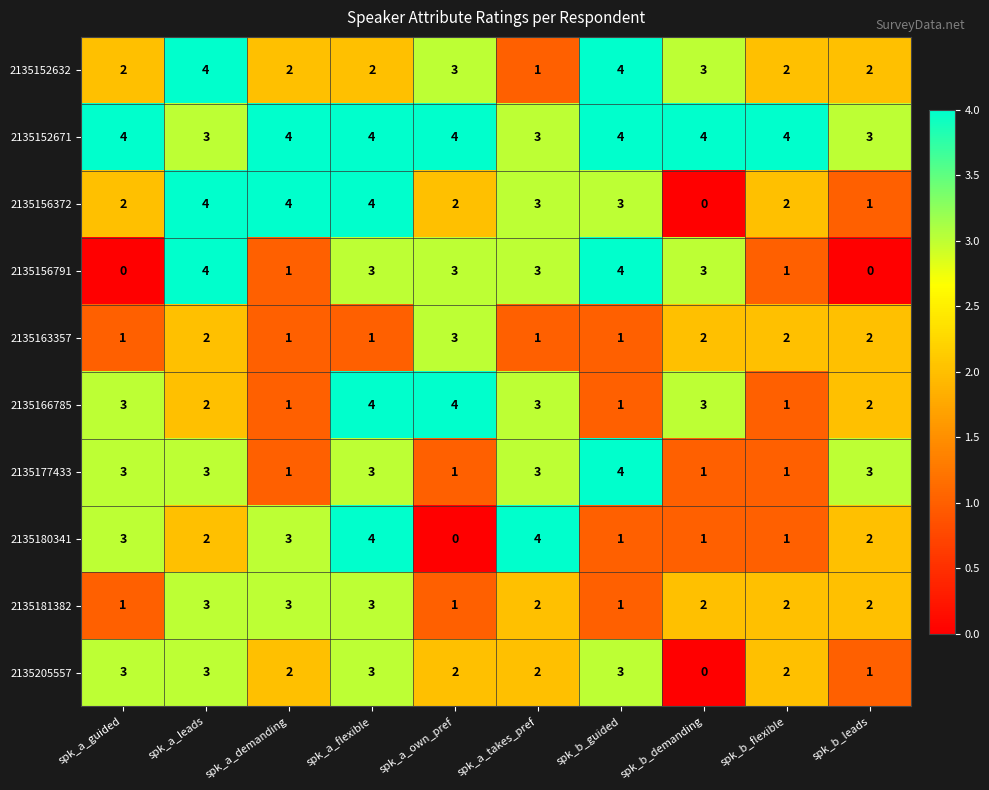

The 2135205557 series shows 2 at spk_a_own_pref. True or false?

True